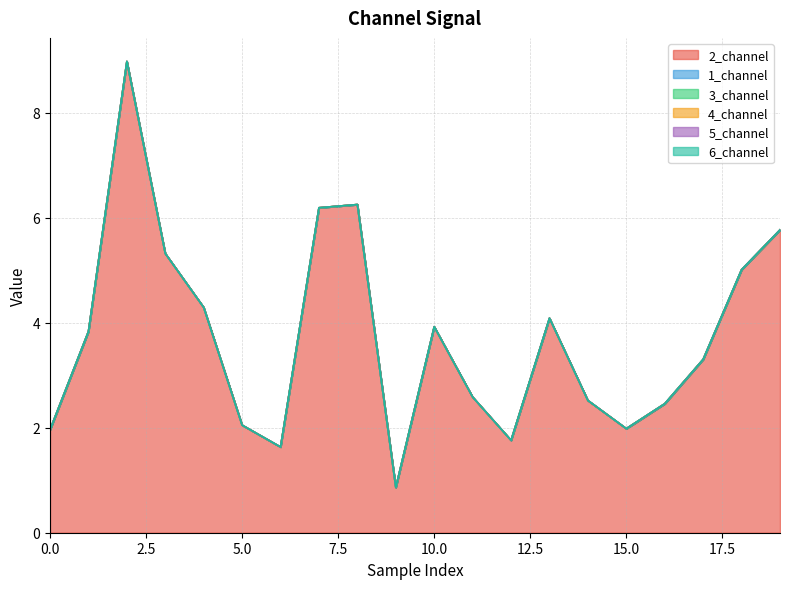

Is the value of 3_channel at 8 greater than the value of 5_channel at 16?

No